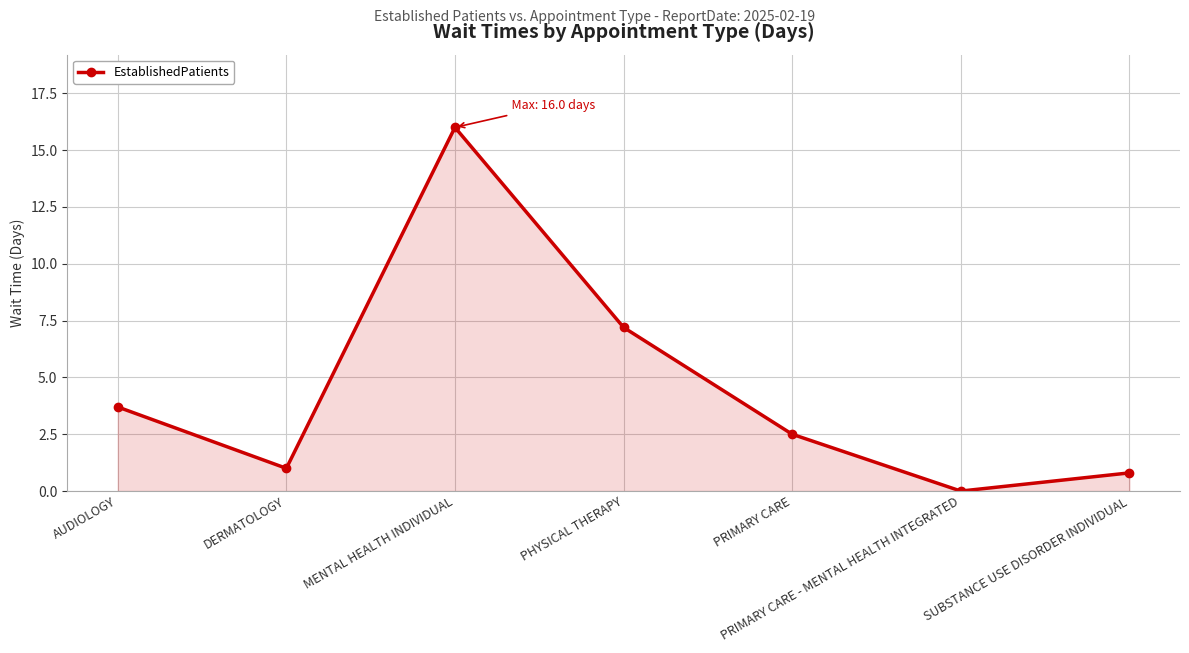

The chart shows a value of 5.7 at AUDIOLOGY. True or false?

False